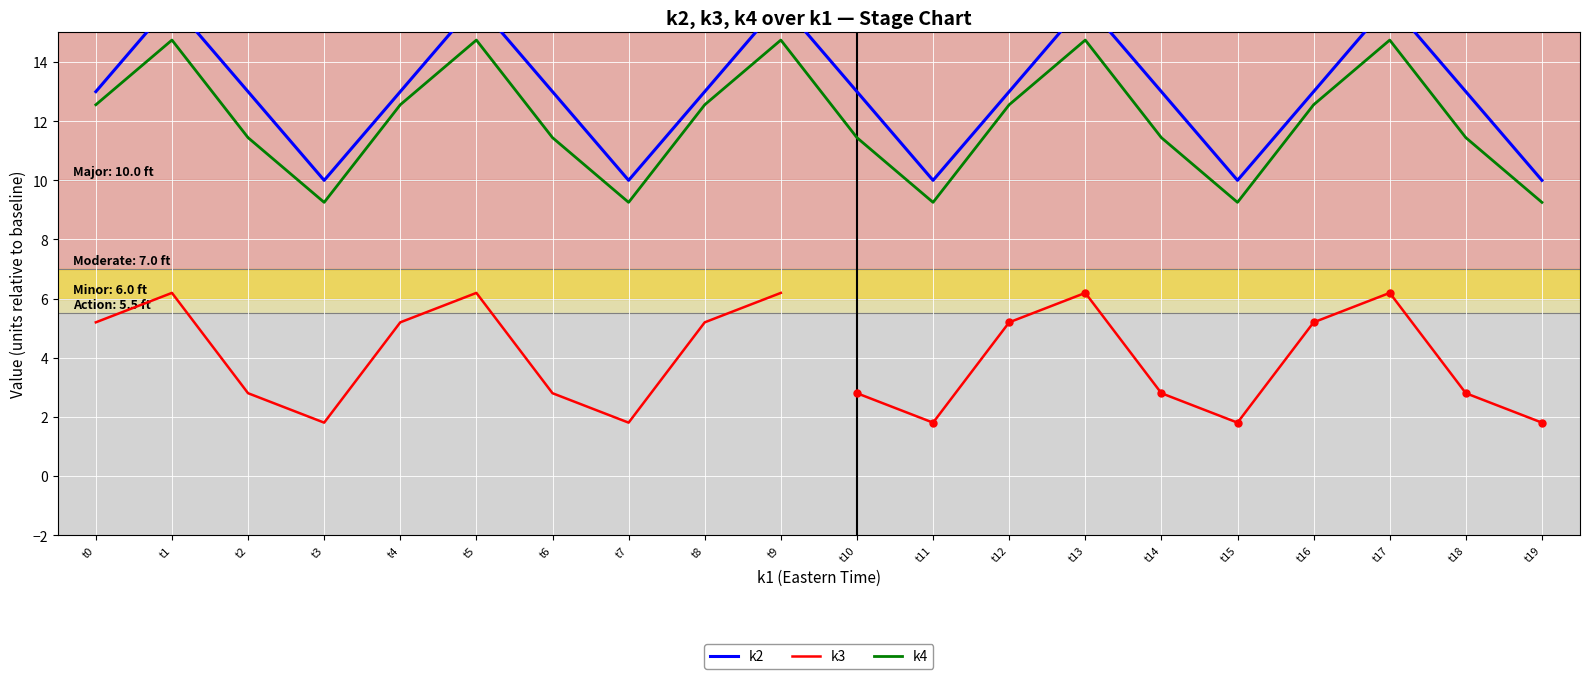

At t12, list the series in order from largest to smallest.

k2, k4, k3